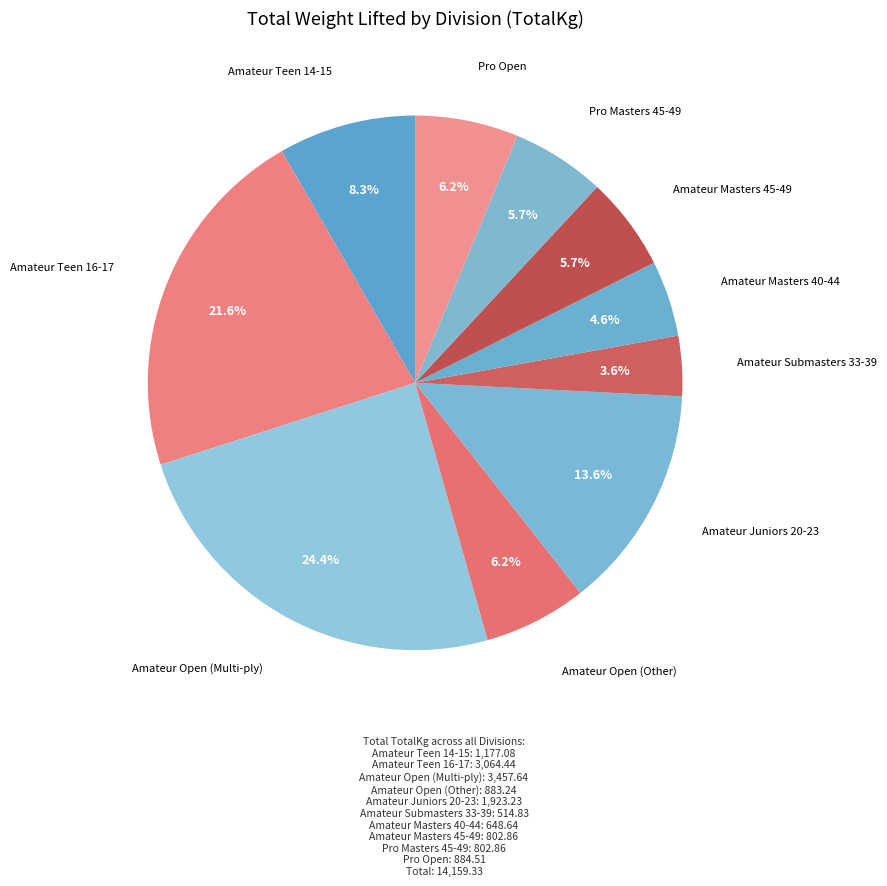

Which category has the biggest portion of the pie?

Amateur Open (Multi-ply)